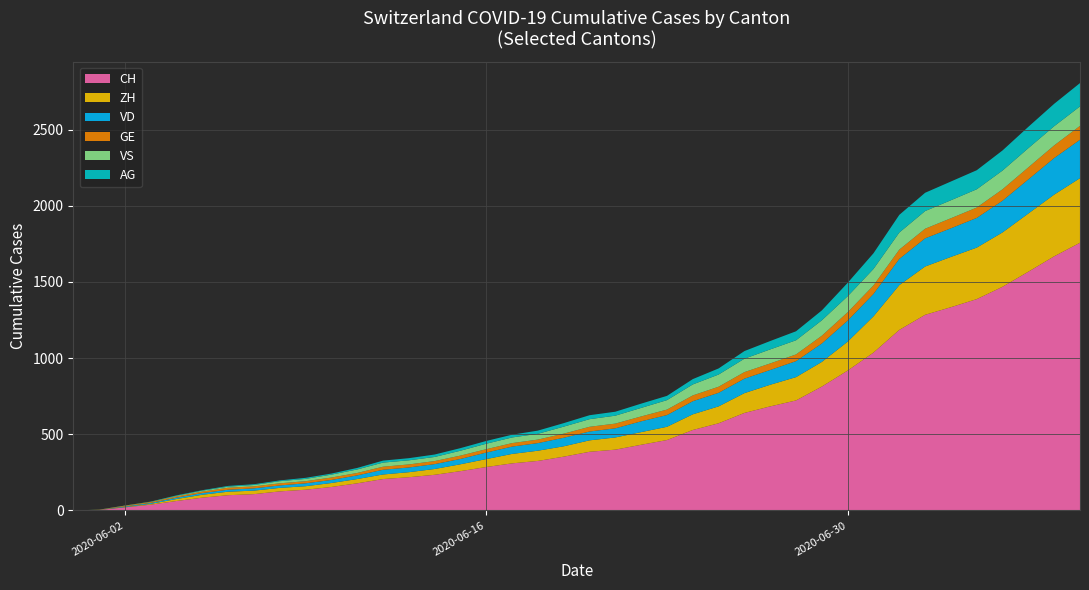

Reading left to right, extract all data points from this chart.

CH: 2020-05-31=0	2020-06-01=3	2020-06-02=20	2020-06-03=38	2020-06-04=62	2020-06-05=84	2020-06-06=100	2020-06-07=107	2020-06-08=125	2020-06-09=136	2020-06-10=154	2020-06-11=178	2020-06-12=206	2020-06-13=218	2020-06-14=234	2020-06-15=258	2020-06-16=285	2020-06-17=309	2020-06-18=325	2020-06-19=353	2020-06-20=385	2020-06-21=399	2020-06-22=431	2020-06-23=462	2020-06-24=528	2020-06-25=572	2020-06-26=640	2020-06-27=683	2020-06-28=722	2020-06-29=813	2020-06-30=918	2020-07-01=1036	2020-07-02=1185	2020-07-03=1284	2020-07-04=1334	2020-07-05=1387	2020-07-06=1468	2020-07-07=1567	2020-07-08=1668	2020-07-09=1757
ZH: 2020-05-31=0	2020-06-01=0	2020-06-02=2	2020-06-03=5	2020-06-04=13	2020-06-05=19	2020-06-06=23	2020-06-07=23	2020-06-08=23	2020-06-09=23	2020-06-10=26	2020-06-11=28	2020-06-12=30	2020-06-13=33	2020-06-14=38	2020-06-15=45	2020-06-16=52	2020-06-17=62	2020-06-18=67	2020-06-19=68	2020-06-20=75	2020-06-21=80	2020-06-22=83	2020-06-23=87	2020-06-24=103	2020-06-25=111	2020-06-26=130	2020-06-27=142	2020-06-28=153	2020-06-29=162	2020-06-30=190	2020-07-01=238	2020-07-02=294	2020-07-03=317	2020-07-04=330	2020-07-05=338	2020-07-06=357	2020-07-07=382	2020-07-08=405	2020-07-09=424
VD: 2020-05-31=0	2020-06-01=0	2020-06-02=4	2020-06-03=6	2020-06-04=9	2020-06-05=11	2020-06-06=13	2020-06-07=15	2020-06-08=16	2020-06-09=19	2020-06-10=20	2020-06-11=24	2020-06-12=31	2020-06-13=31	2020-06-14=32	2020-06-15=35	2020-06-16=43	2020-06-17=48	2020-06-18=50	2020-06-19=56	2020-06-20=58	2020-06-21=60	2020-06-22=71	2020-06-23=77	2020-06-24=86	2020-06-25=89	2020-06-26=95	2020-06-27=97	2020-06-28=105	2020-06-29=121	2020-06-30=138	2020-07-01=147	2020-07-02=172	2020-07-03=185	2020-07-04=188	2020-07-05=195	2020-07-06=208	2020-07-07=224	2020-07-08=240	2020-07-09=252
GE: 2020-05-31=0	2020-06-01=1	2020-06-02=4	2020-06-03=6	2020-06-04=8	2020-06-05=10	2020-06-06=13	2020-06-07=13	2020-06-08=14	2020-06-09=14	2020-06-10=16	2020-06-11=16	2020-06-12=20	2020-06-13=20	2020-06-14=20	2020-06-15=22	2020-06-16=22	2020-06-17=23	2020-06-18=23	2020-06-19=27	2020-06-20=31	2020-06-21=31	2020-06-22=32	2020-06-23=36	2020-06-24=38	2020-06-25=40	2020-06-26=43	2020-06-27=43	2020-06-28=44	2020-06-29=51	2020-06-30=55	2020-07-01=56	2020-07-02=61	2020-07-03=63	2020-07-04=66	2020-07-05=68	2020-07-06=75	2020-07-07=79	2020-07-08=83	2020-07-09=91
VS: 2020-05-31=0	2020-06-01=1	2020-06-02=2	2020-06-03=2	2020-06-04=4	2020-06-05=6	2020-06-06=7	2020-06-07=9	2020-06-08=14	2020-06-09=15	2020-06-10=19	2020-06-11=23	2020-06-12=27	2020-06-13=27	2020-06-14=27	2020-06-15=32	2020-06-16=36	2020-06-17=37	2020-06-18=38	2020-06-19=46	2020-06-20=50	2020-06-21=52	2020-06-22=56	2020-06-23=62	2020-06-24=72	2020-06-25=80	2020-06-26=88	2020-06-27=92	2020-06-28=93	2020-06-29=101	2020-06-30=105	2020-07-01=108	2020-07-02=112	2020-07-03=116	2020-07-04=118	2020-07-05=120	2020-07-06=123	2020-07-07=126	2020-07-08=126	2020-07-09=128
AG: 2020-05-31=0	2020-06-01=0	2020-06-02=0	2020-06-03=1	2020-06-04=3	2020-06-05=3	2020-06-06=5	2020-06-07=5	2020-06-08=5	2020-06-09=7	2020-06-10=7	2020-06-11=10	2020-06-12=13	2020-06-13=14	2020-06-14=16	2020-06-15=17	2020-06-16=18	2020-06-17=18	2020-06-18=21	2020-06-19=23	2020-06-20=26	2020-06-21=26	2020-06-22=28	2020-06-23=28	2020-06-24=35	2020-06-25=40	2020-06-26=50	2020-06-27=55	2020-06-28=59	2020-06-29=65	2020-06-30=88	2020-07-01=103	2020-07-02=116	2020-07-03=120	2020-07-04=123	2020-07-05=125	2020-07-06=132	2020-07-07=140	2020-07-08=147	2020-07-09=153